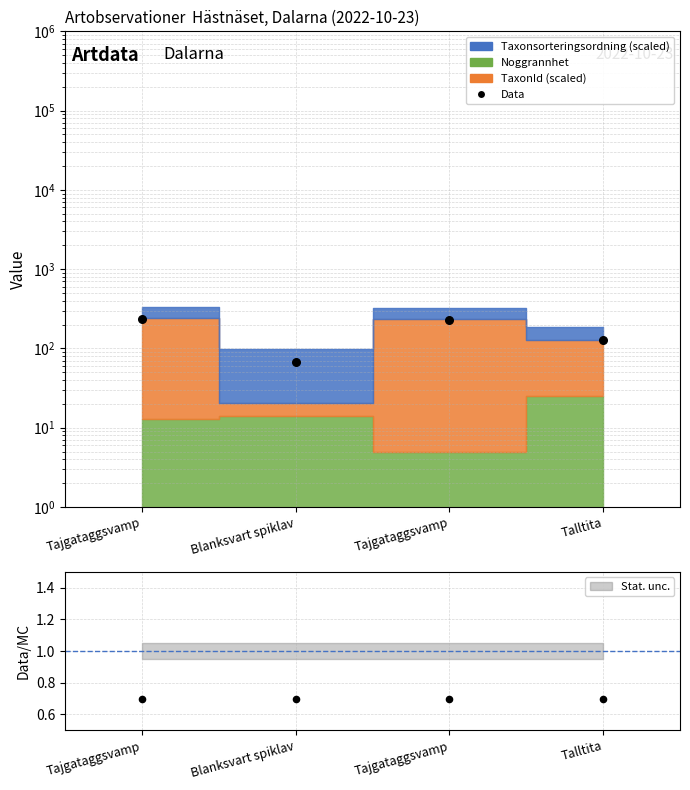

What is the change in value from Tajgataggsvamp to Blanksvart spiklav?

-166.9